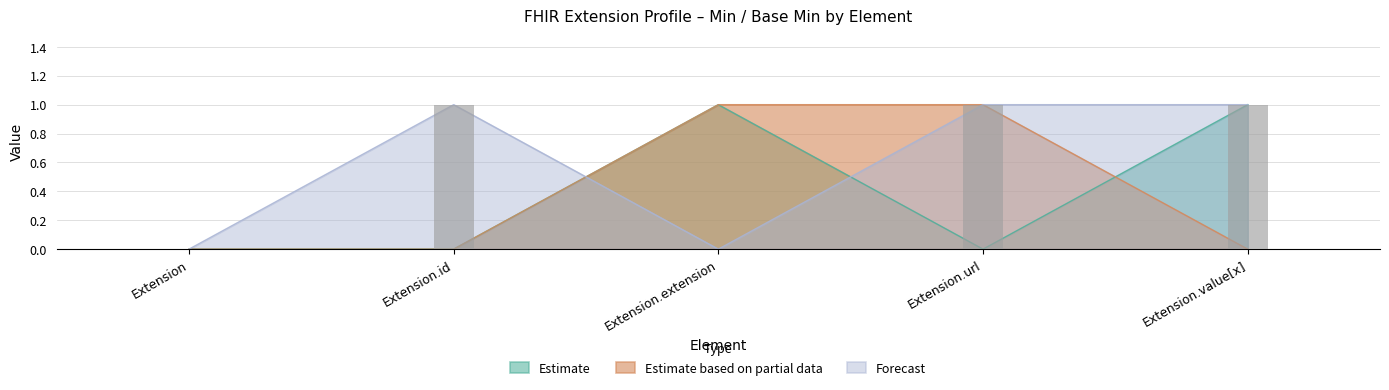

At which category is the sum across all series the highest?

Extension.extension